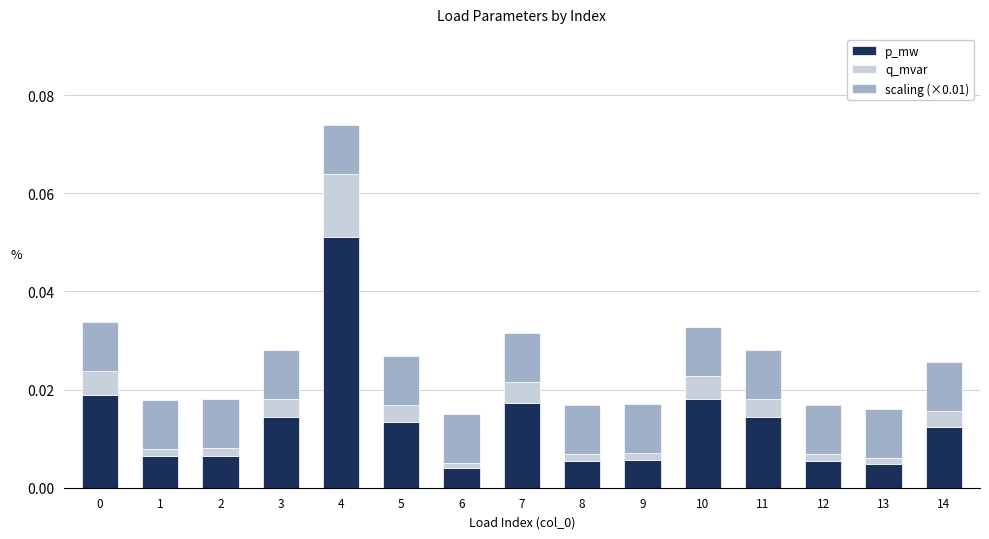

Are the bars grouped side by side (vs. stacked)?

No